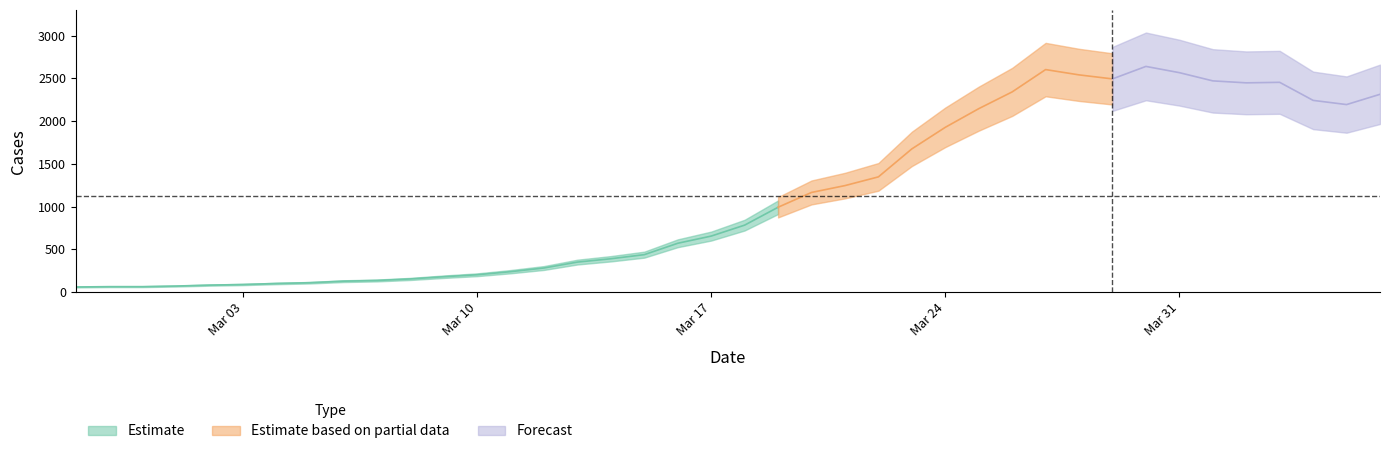

What is the minimum value shown in the chart?

61